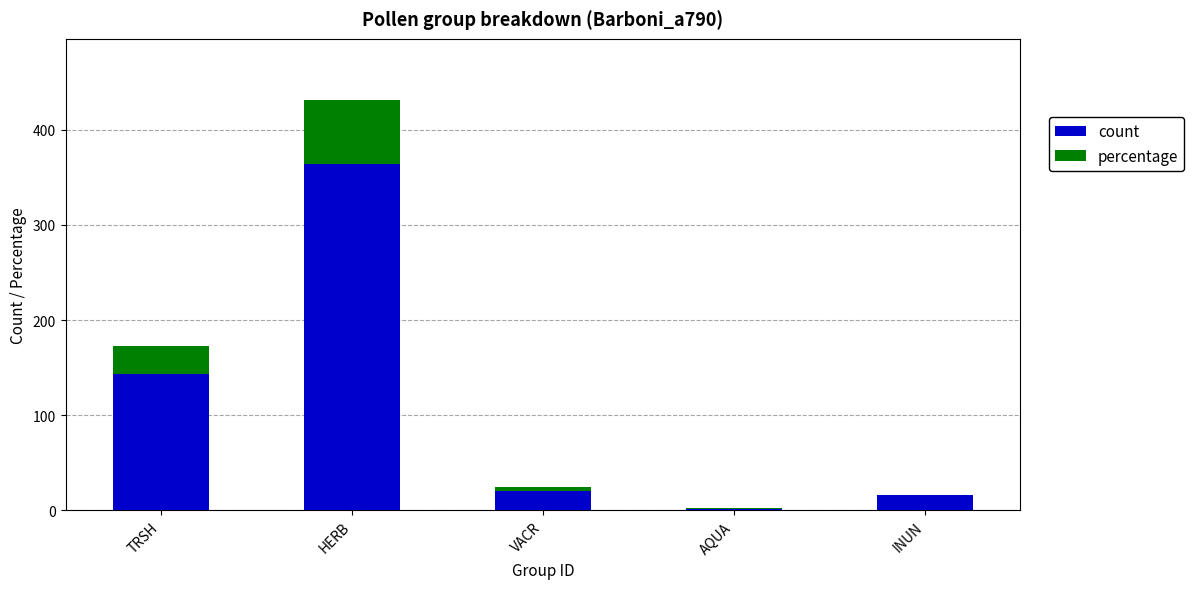

Are the bars grouped side by side (vs. stacked)?

No